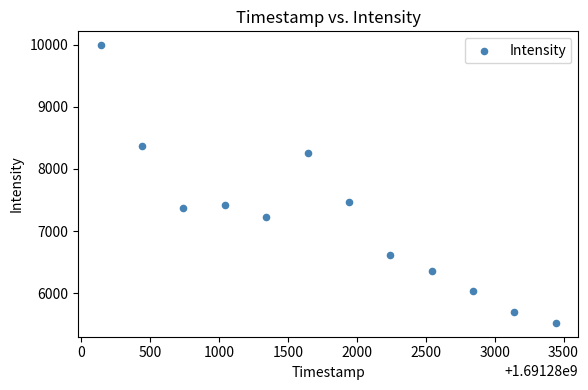

What is the range of Y values (max minus min)?

4461.7